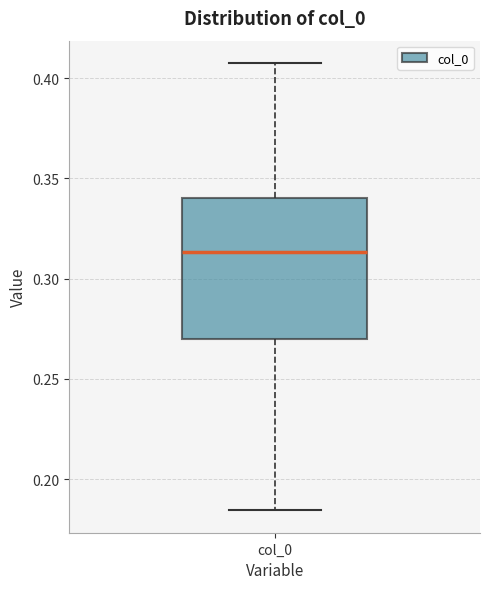

Read this box plot against the y-axis: the position of the median line, the range covered by the box, and the ends of both whiskers. The values are not printed on the chart, so give them approximately, as read against the axis.

median 0.315, box 0.270 to 0.340, whiskers 0.185 to 0.410